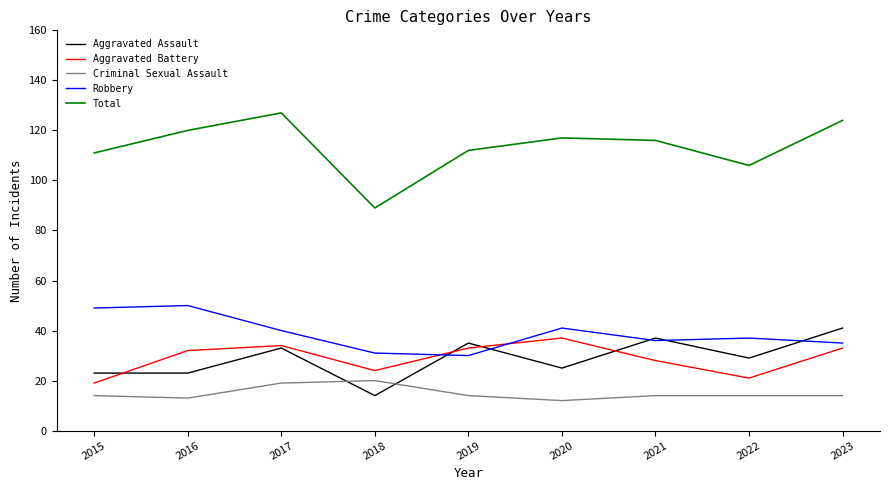

What value does the Total series have at 2015?

111